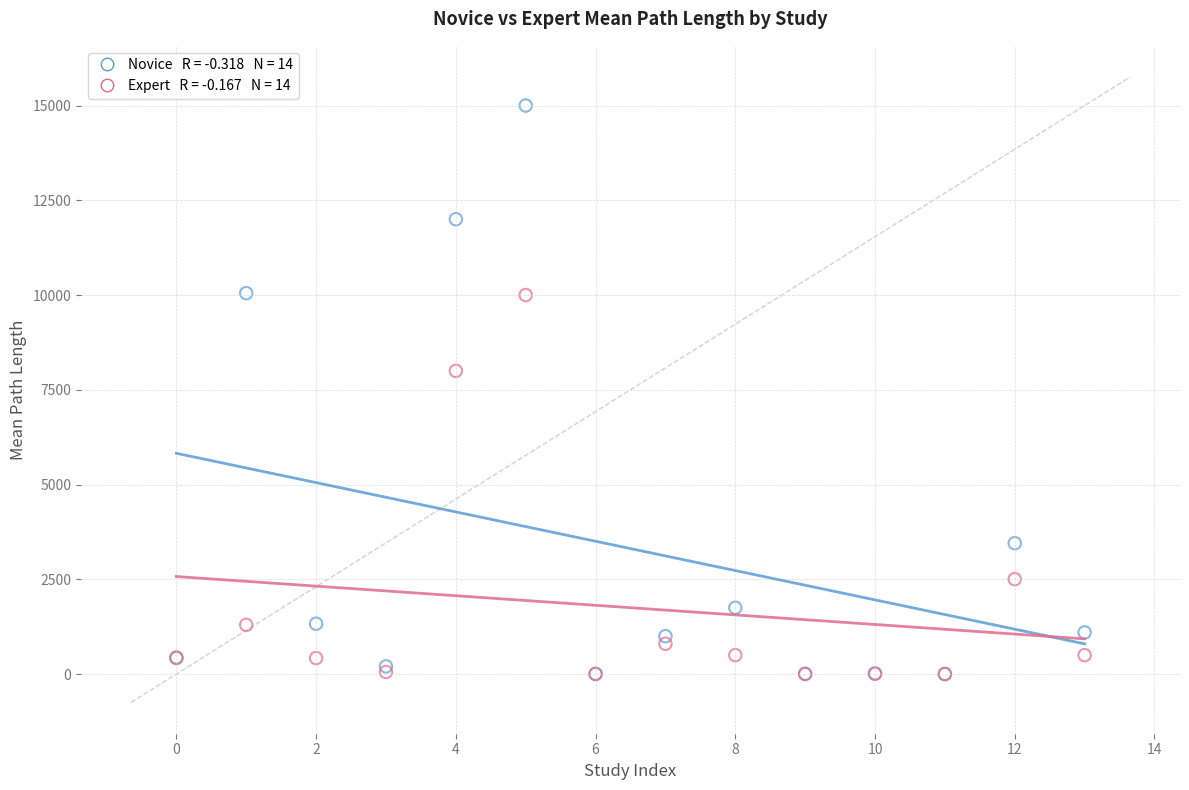

Across all series, what Y value is closest to 7500?

8000.0